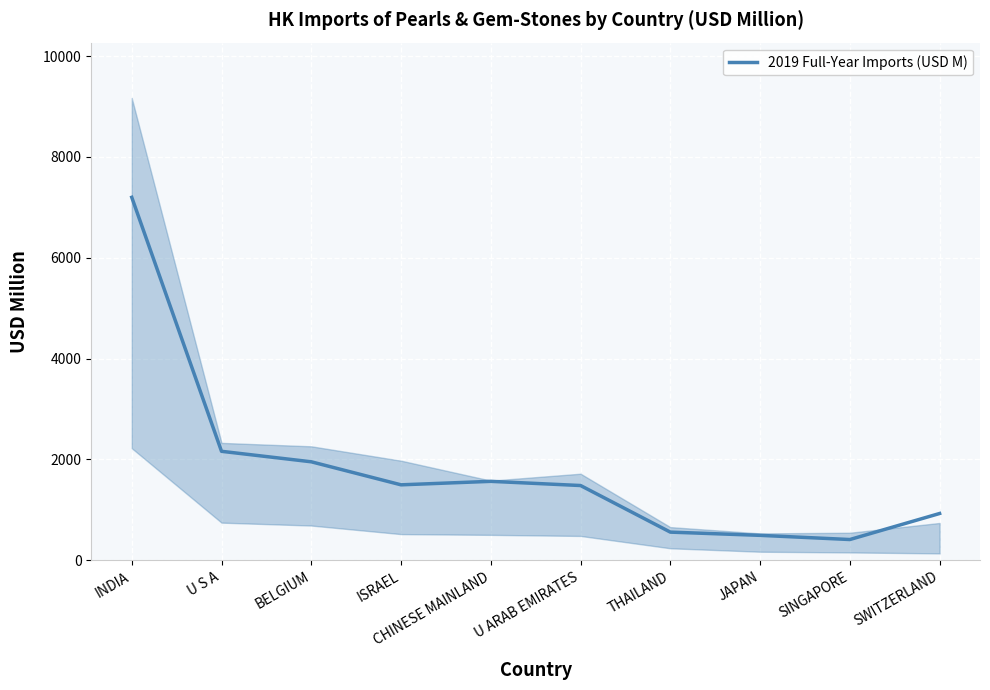

Is it true that the value at SWITZERLAND is 500.2?

False